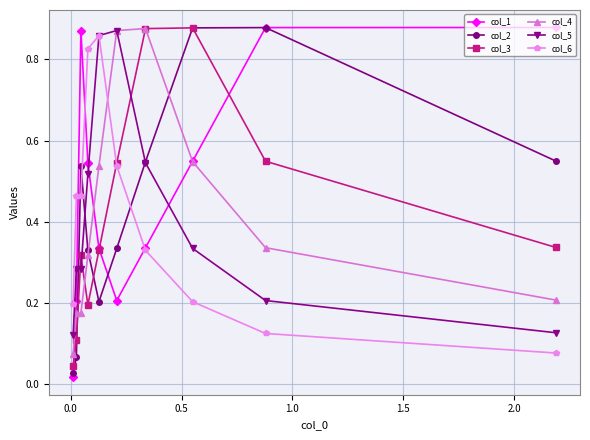

At how many categories does at least one series exceed 0?

10